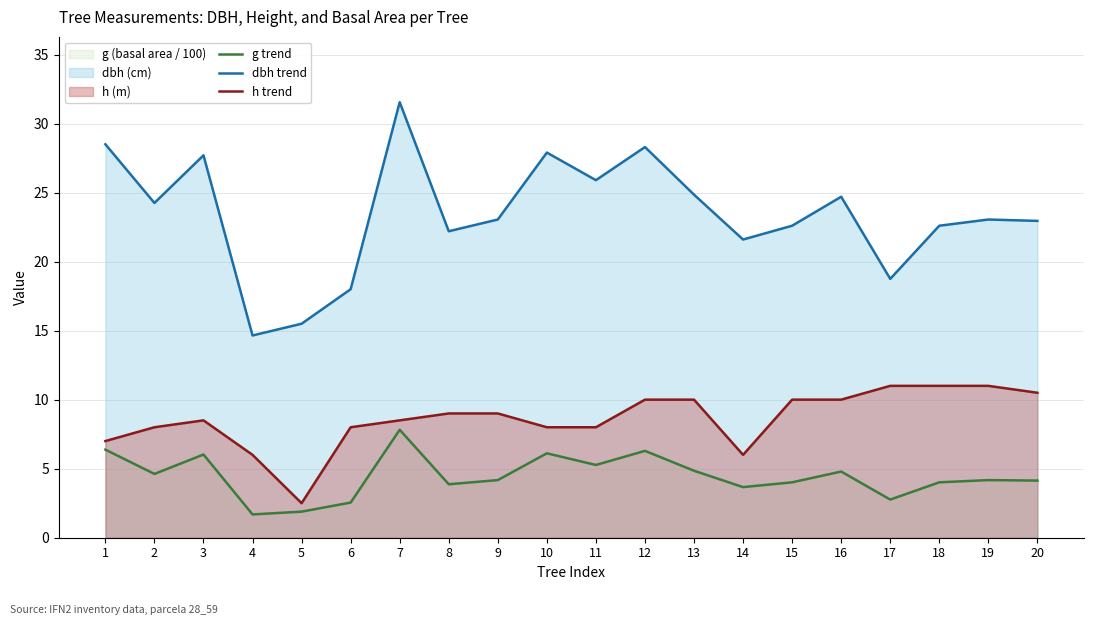

How many values in the g trend series are below 4?

6